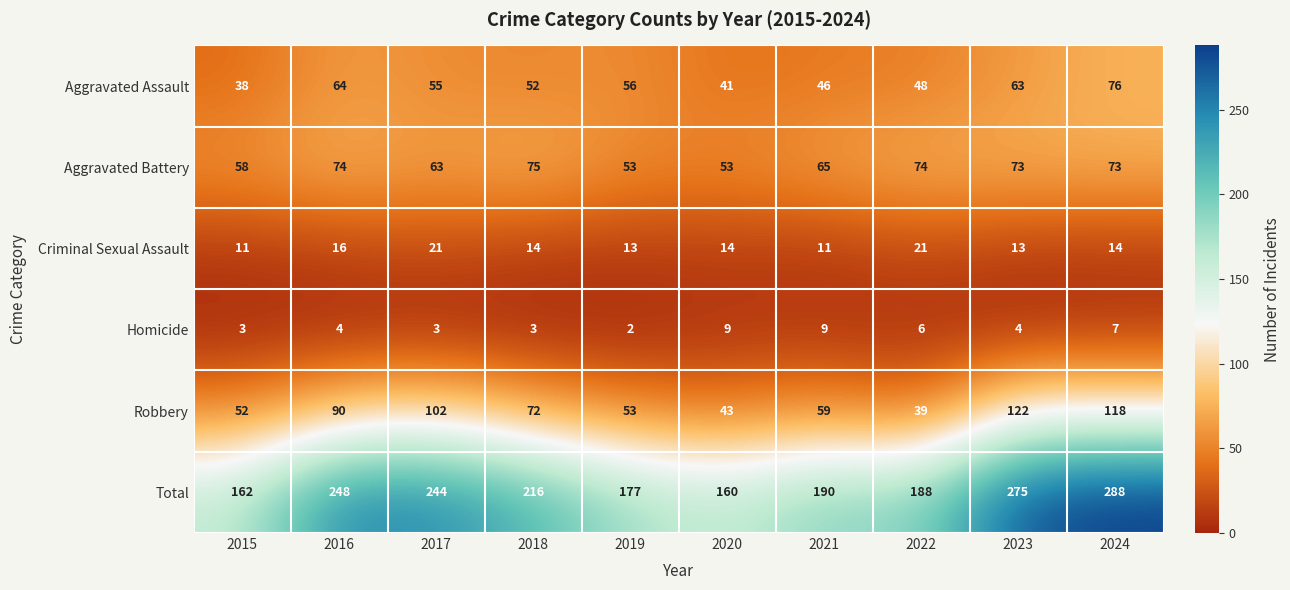

Which series has the widest spread of values?

Total